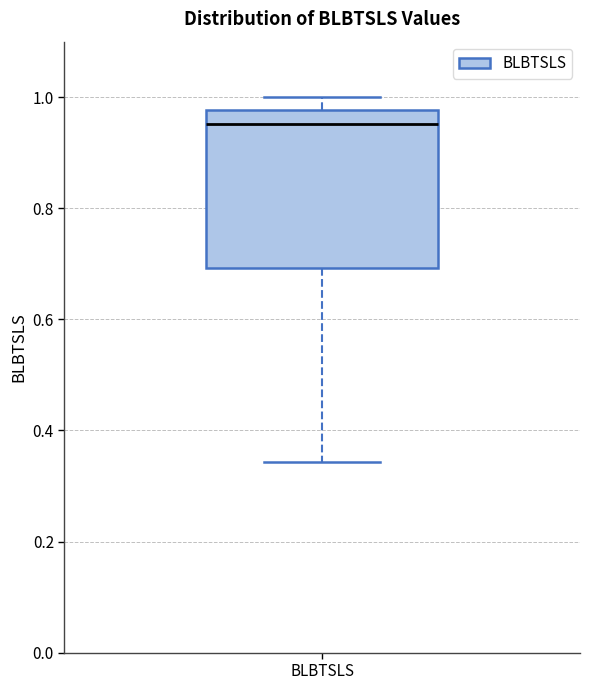

Where is the upper edge of the box for BLBTSLS on the y-axis? The values are not printed on the chart, so give them approximately, as read against the axis.

0.98